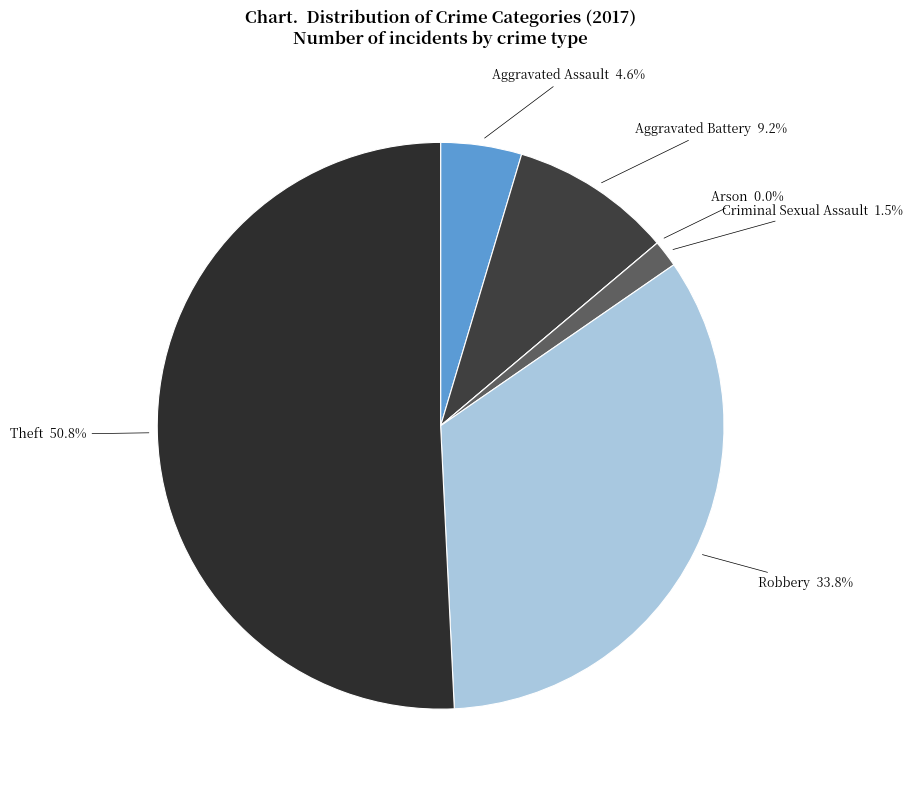

Is Theft the majority of the pie?

Yes